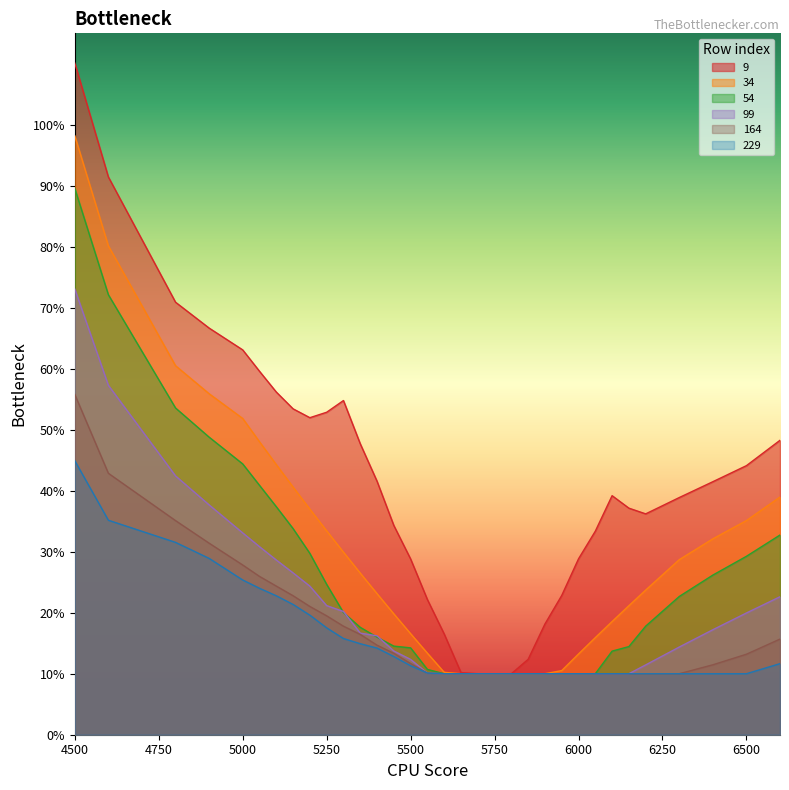

Does the chart display data point markers on the line(s)?

No